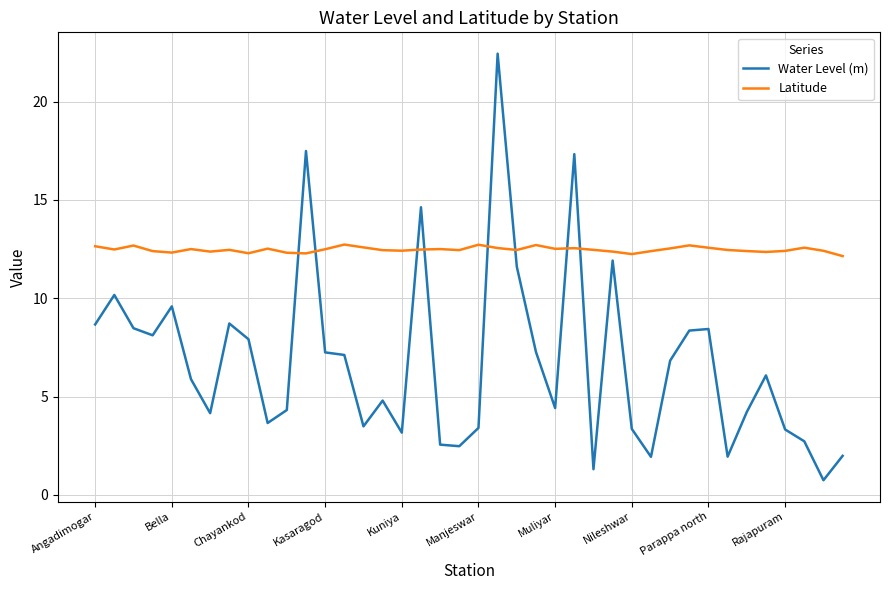

What is the difference between the maximum and minimum values in the Water Level (m) series?

21.7